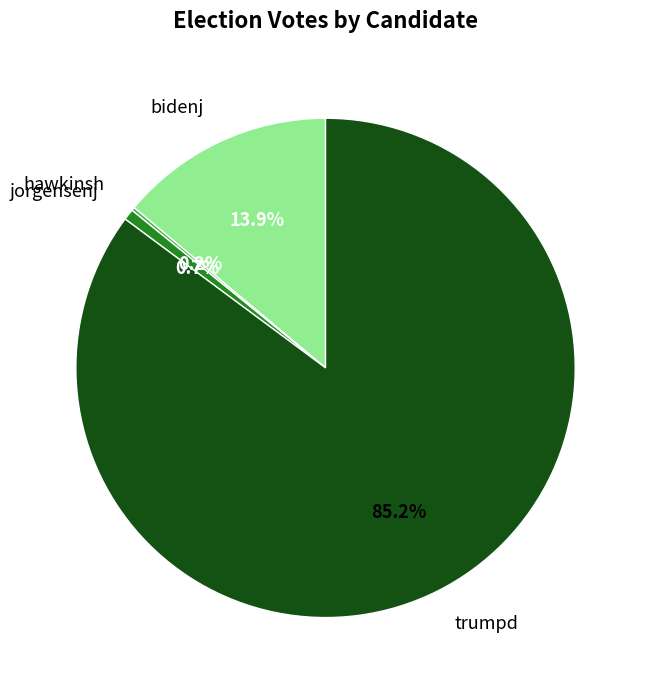

Which slice is the largest?

trumpd